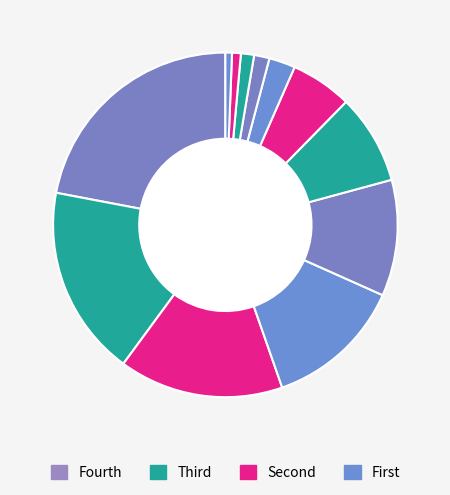

How many slices are in this pie chart?

12